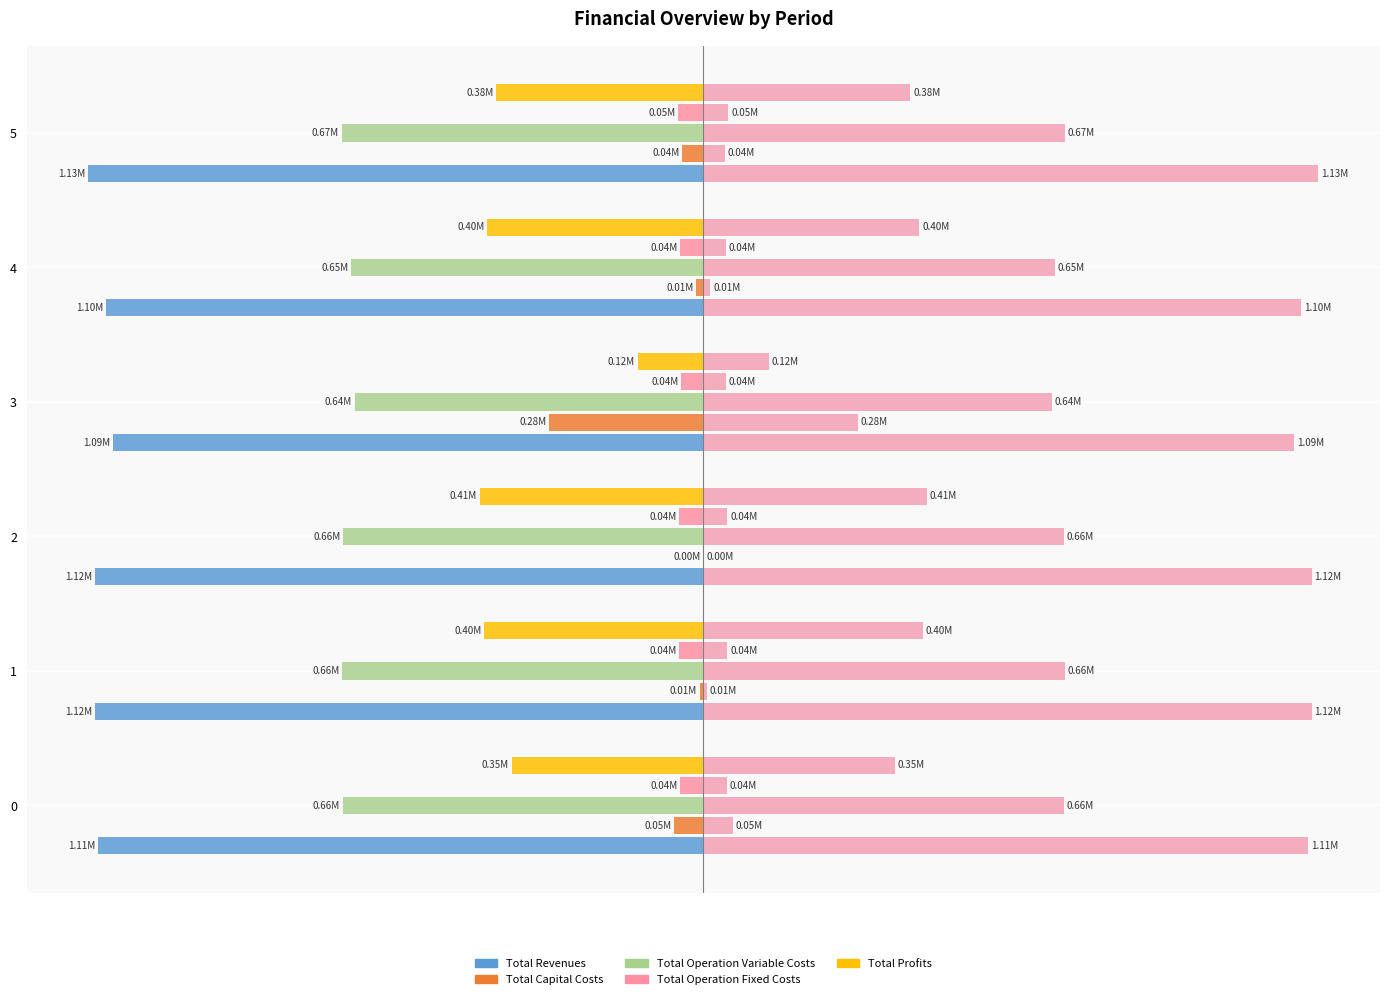

The Total Operation Variable Costs series shows -663098.0 at 2. True or false?

True